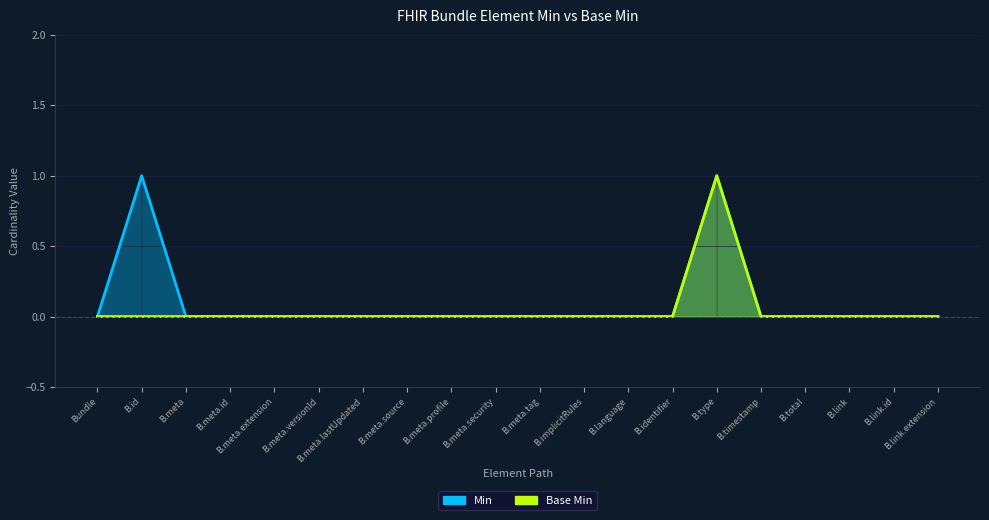

Count the number of categories in the chart.

20